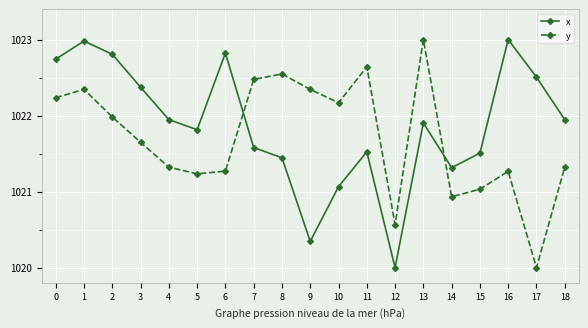

Is this an area chart (filled region under the line)?

No